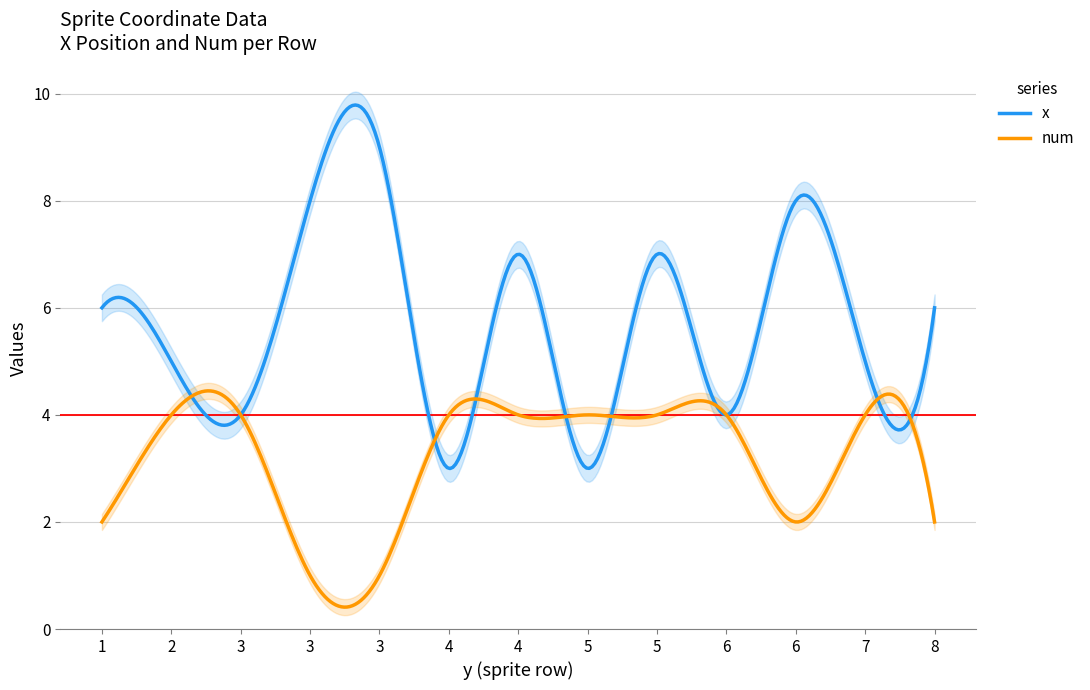

At 3, list the series in order from largest to smallest.

x_vals, num